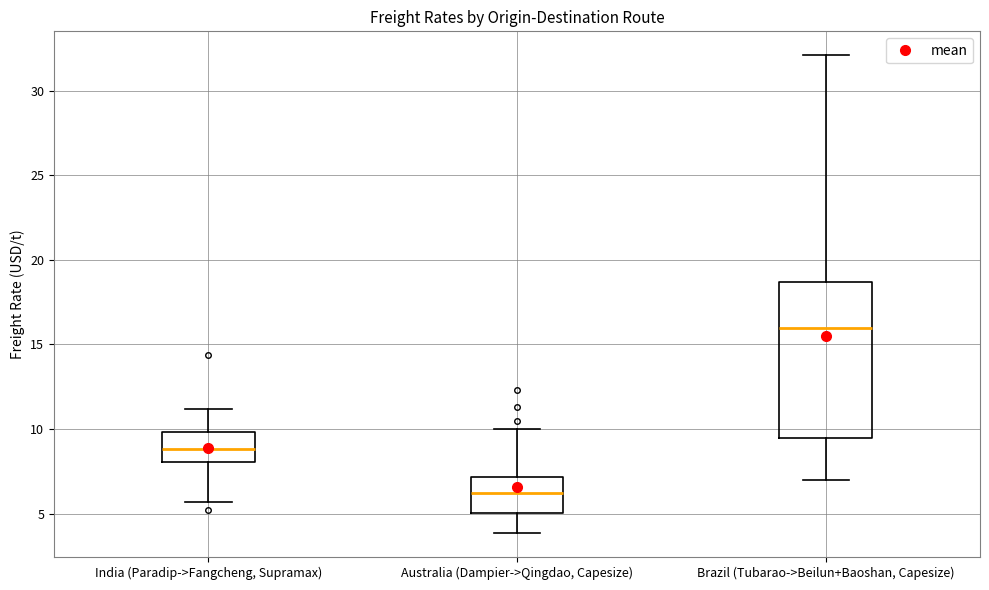

Which box's median line is the lowest?

Australia (Dampier->Qingdao, Capesize)